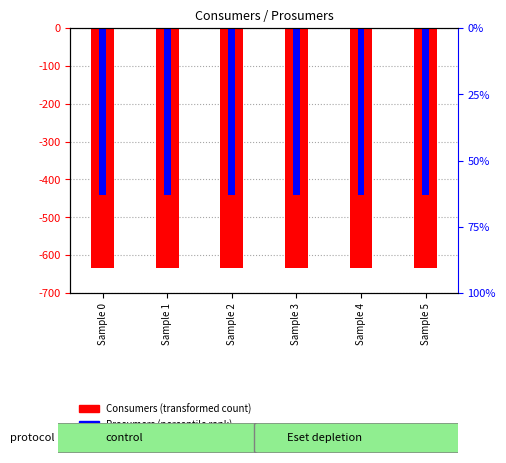

What is the total value across all series at Sample 1?

-1075